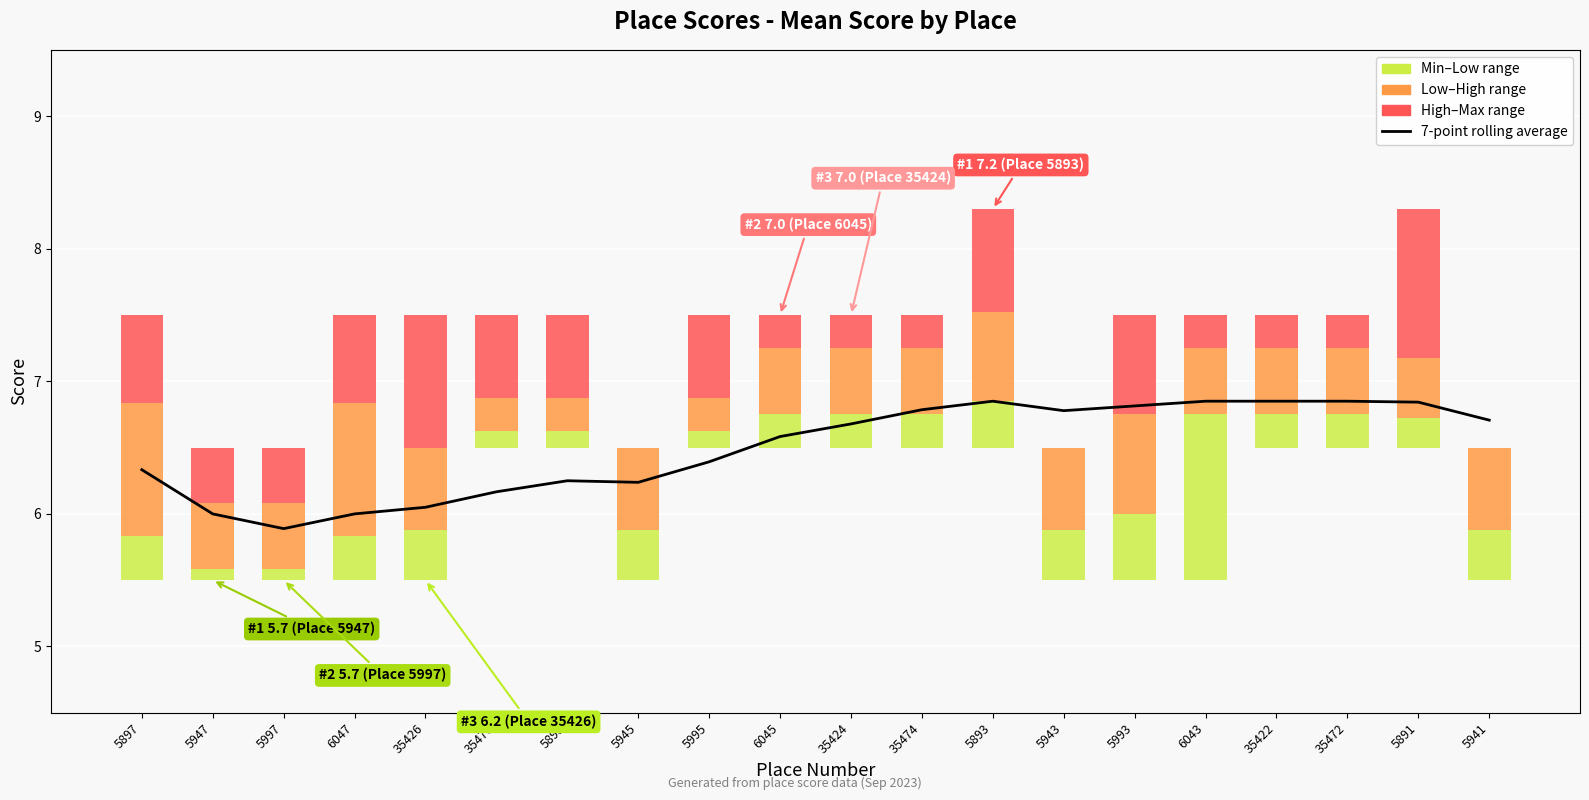

What is the difference between the maximum and minimum values?

1.0